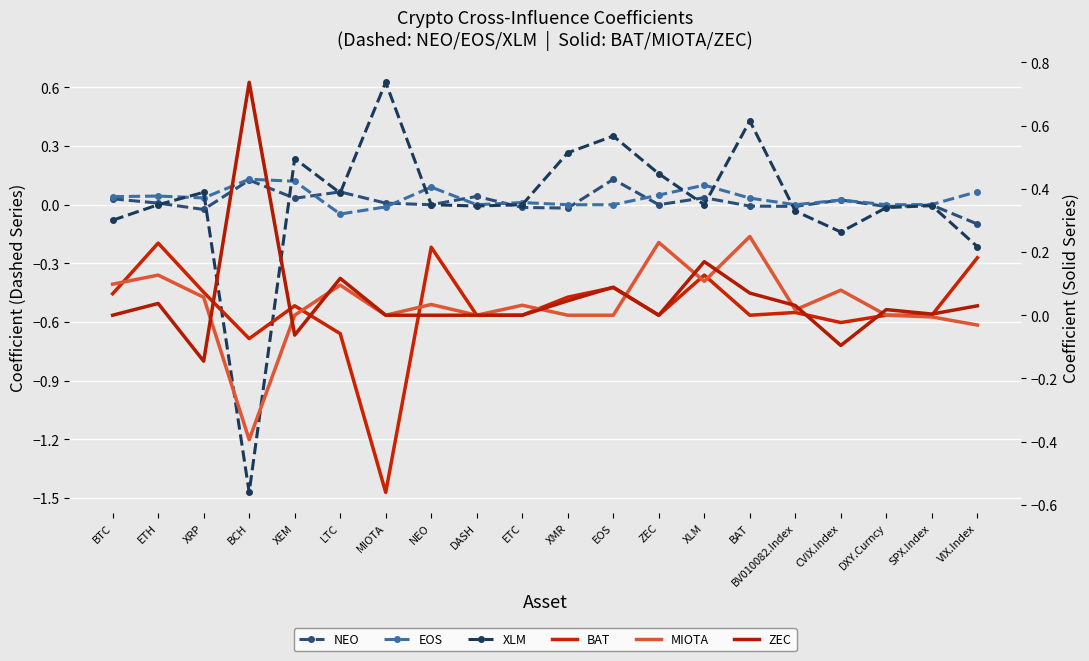

The value of MIOTA at ETH is 0.1. True or false?

False